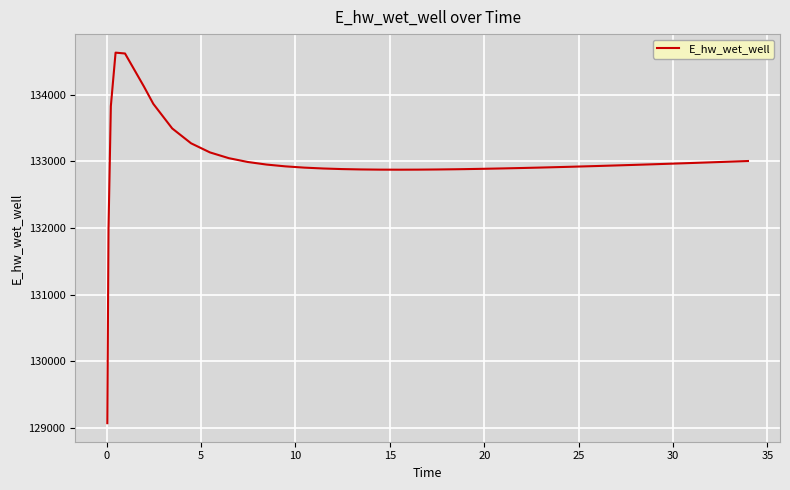

What is the difference between the maximum and minimum values?

5557.7